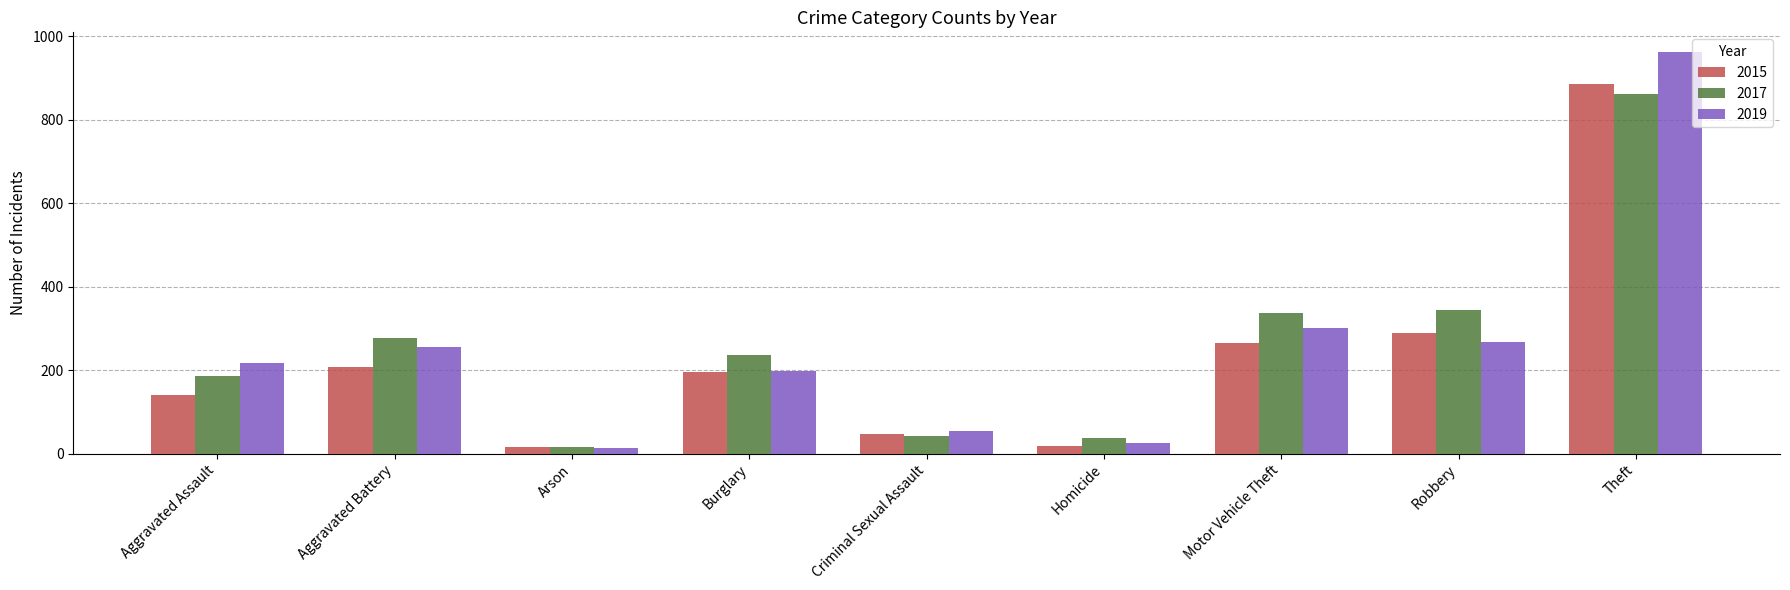

What is the difference between the second highest and second lowest values in the 2015 series?

272